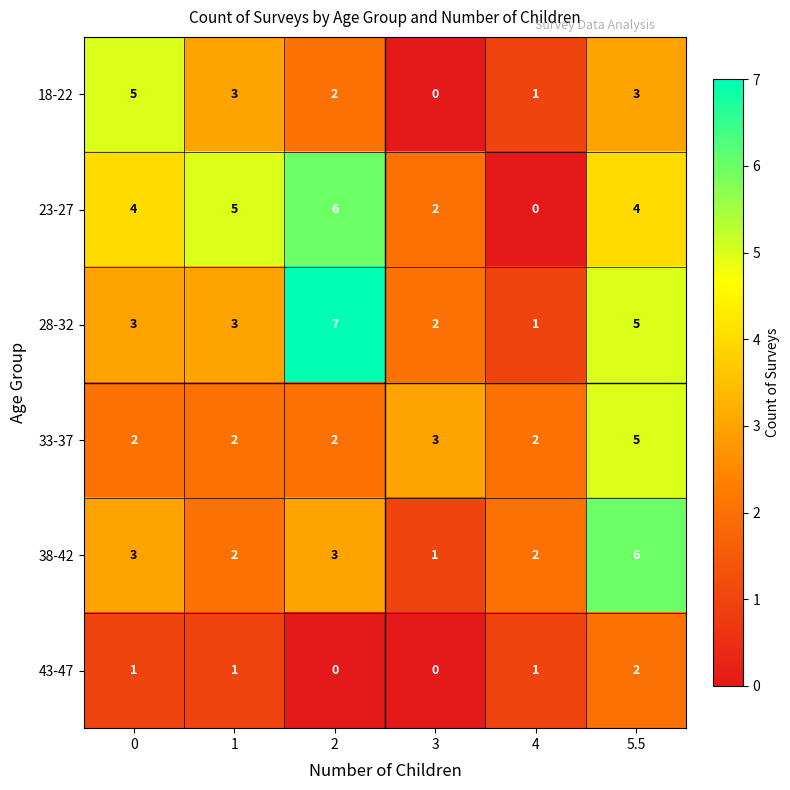

Between 0 and 1, which series saw the biggest shift?

18-22